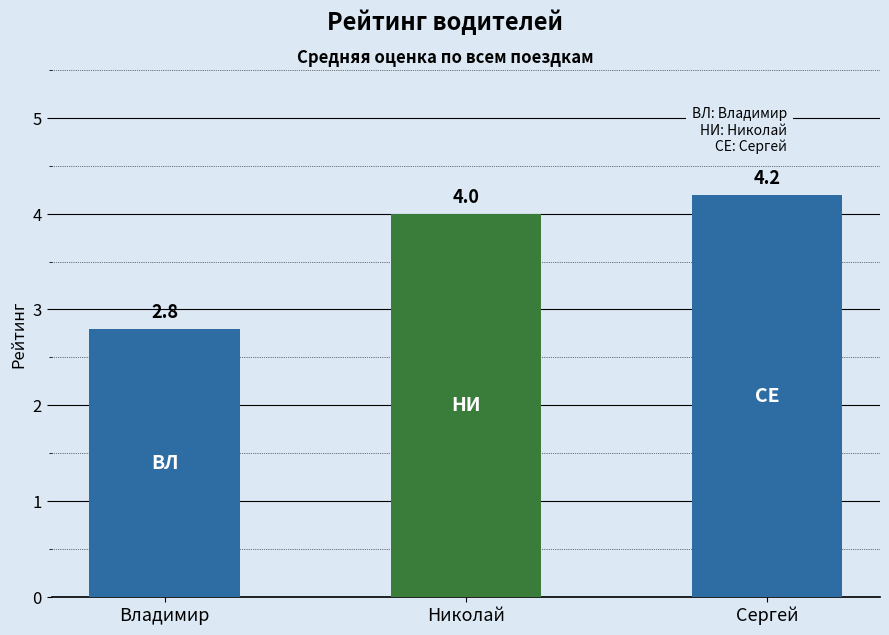

Where is the data nearest to the value 3?

Владимир